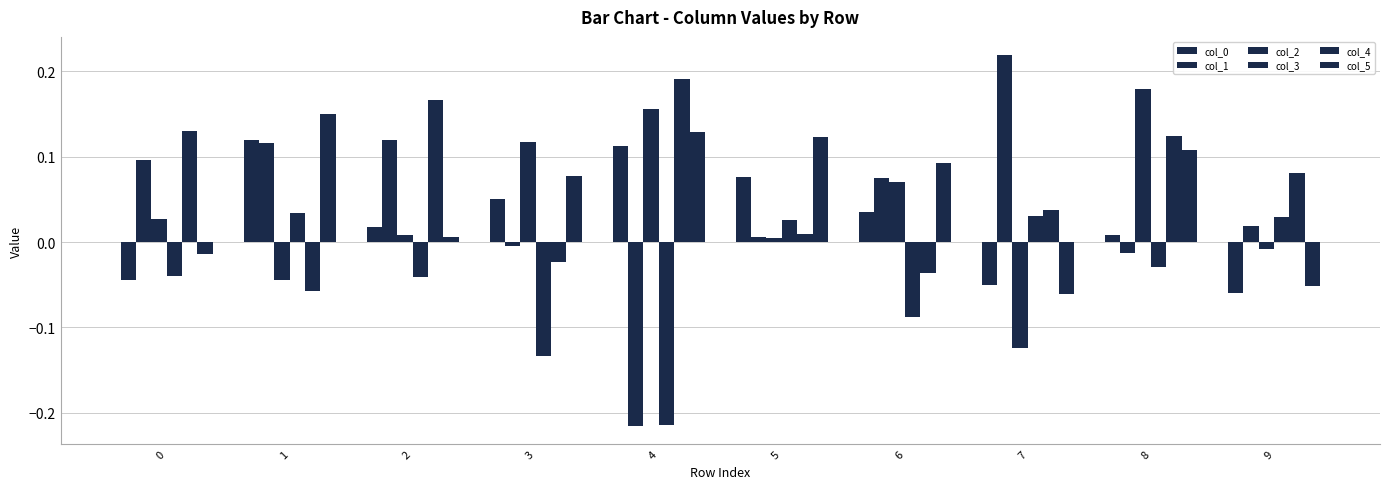

Does the chart contain stacked bars?

No